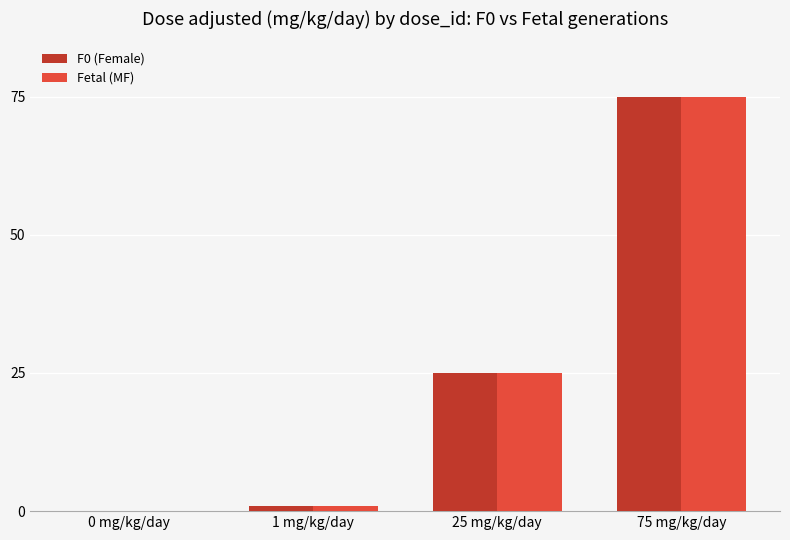

At which label is Fetal (MF) closest to 37?

25 mg/kg/day